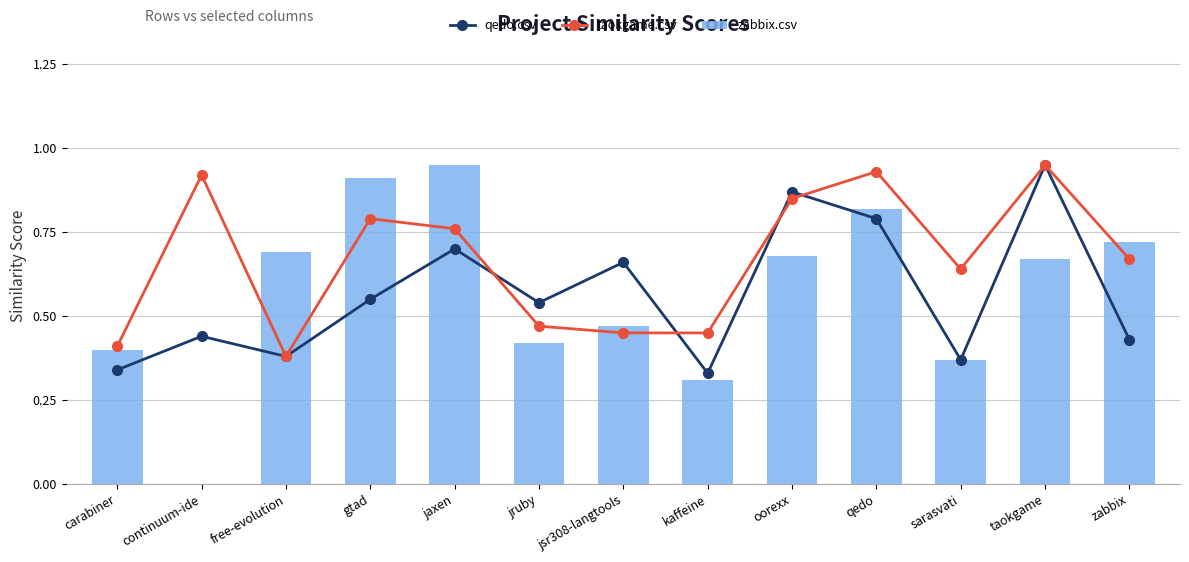

What is the label of the 7th bar from the left?

jsr308-langtools